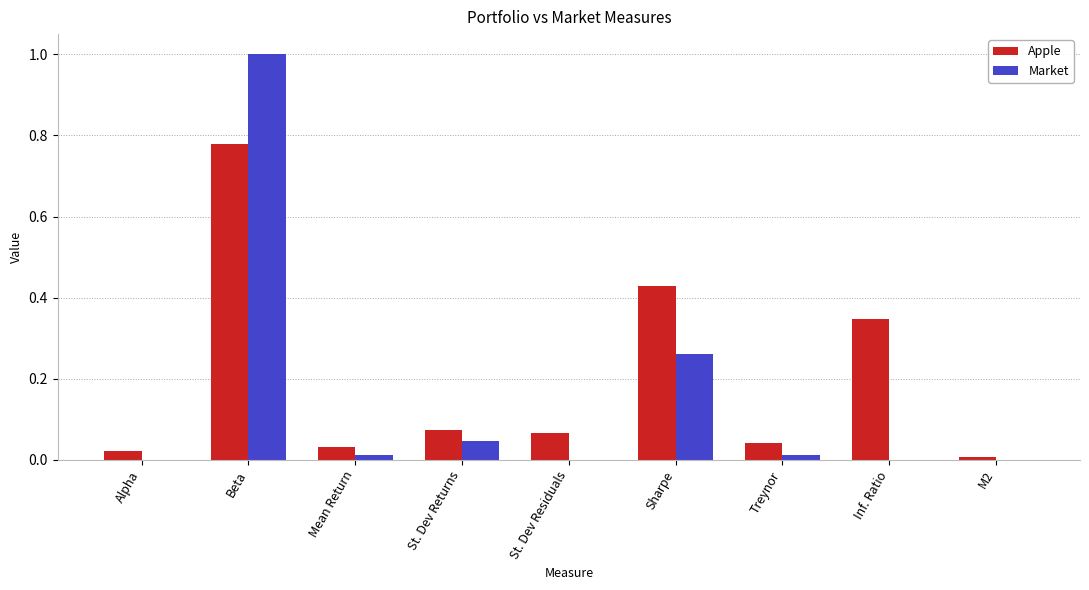

The value of Market at M2 is 0.0. True or false?

True